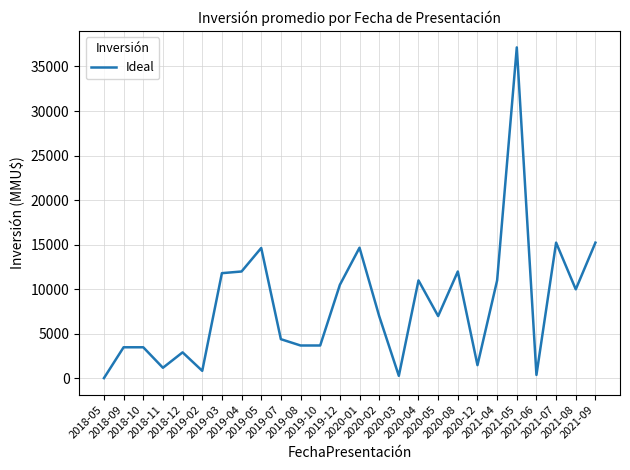

What is the difference between the maximum and minimum values?

37093.3